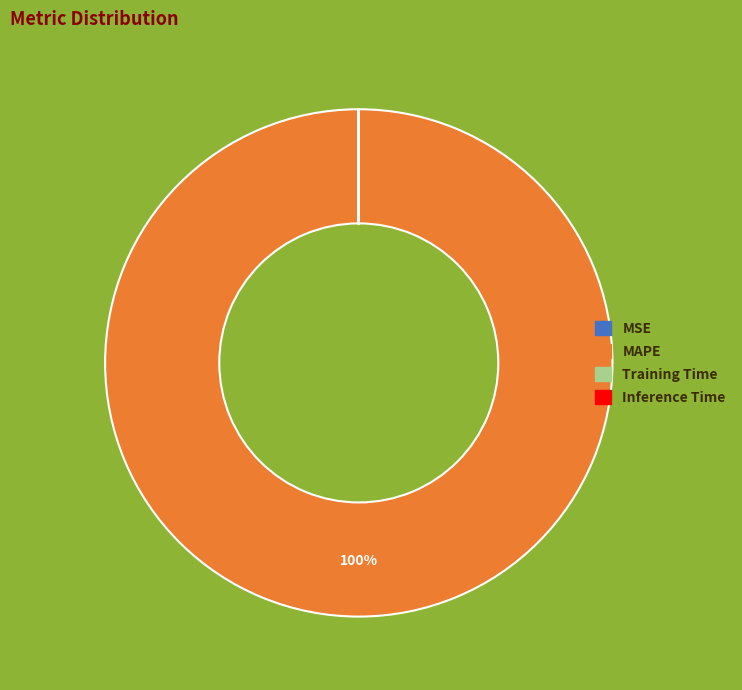

To the nearest percent, what is the difference between the largest and smallest slice percentages?

100%